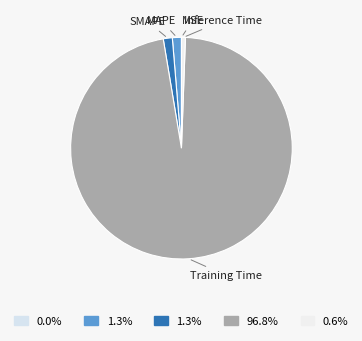

What is the largest slice in the pie chart?

Training Time